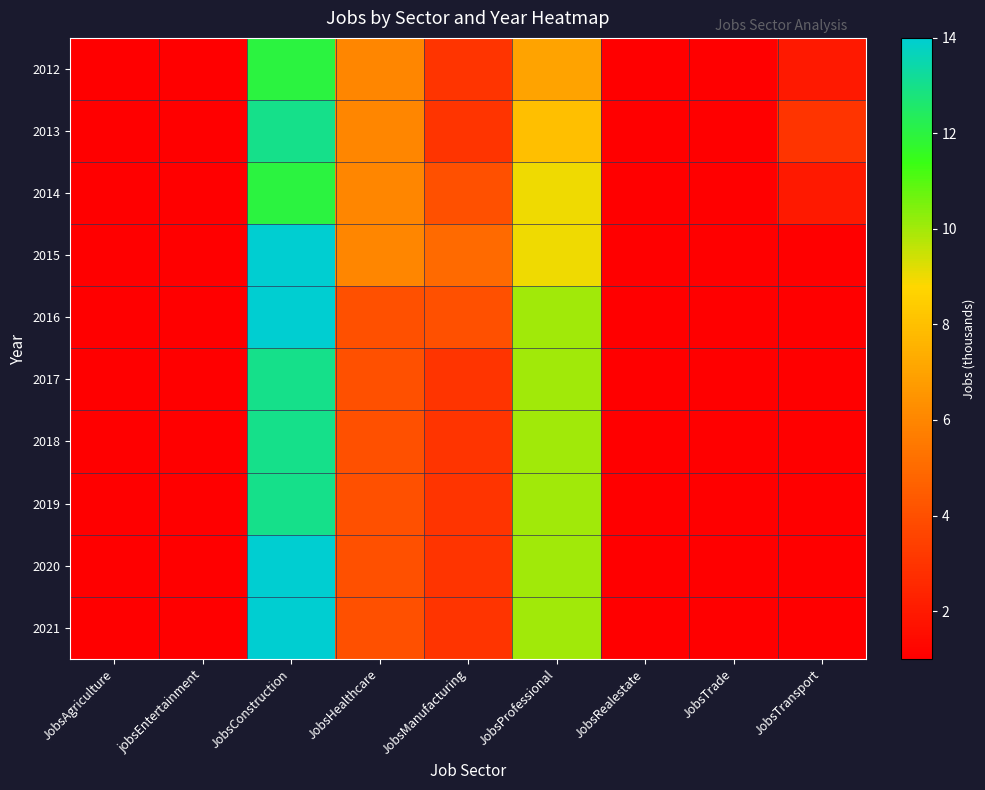

At which category is the sum across all series the highest?

JobsConstruction